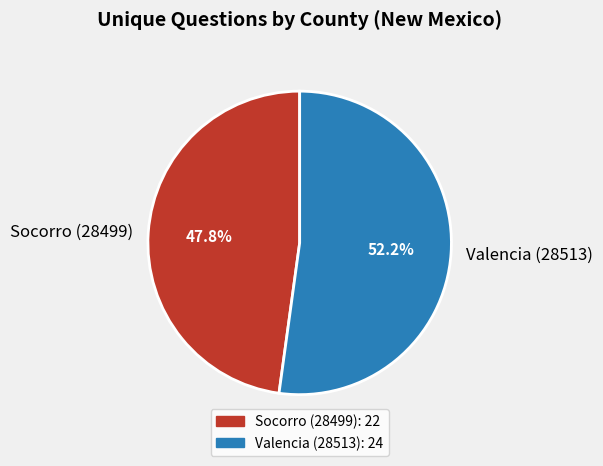

How many slices are in this pie chart?

2